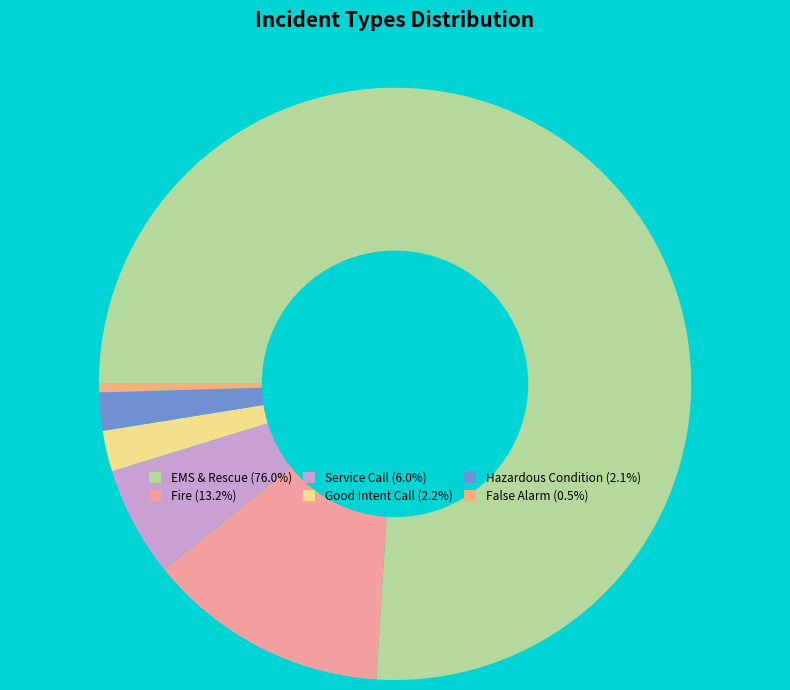

How many segments does this pie chart have?

6